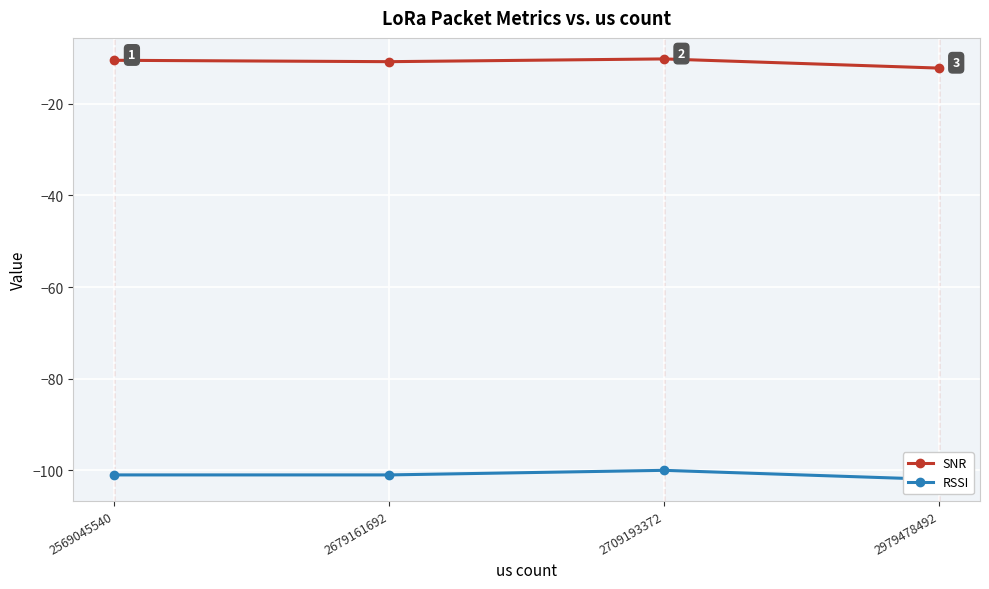

What is the sum of the SNR values at 2979478492 and 2709193372?

-22.4